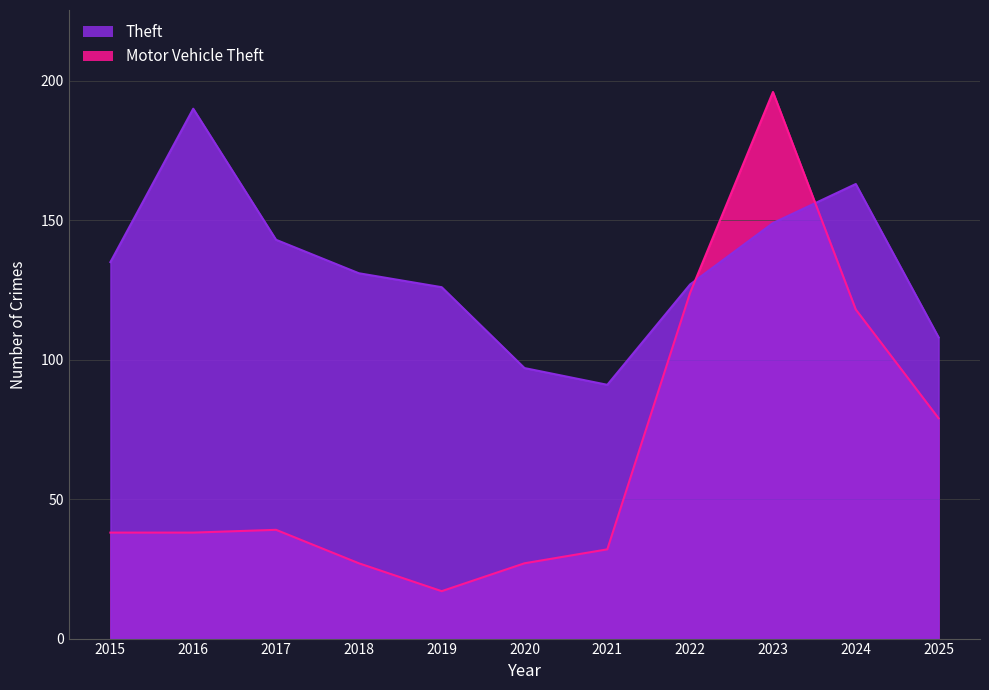

Is the value of Motor Vehicle Theft at 2018 greater than the value of Theft at 2020?

No